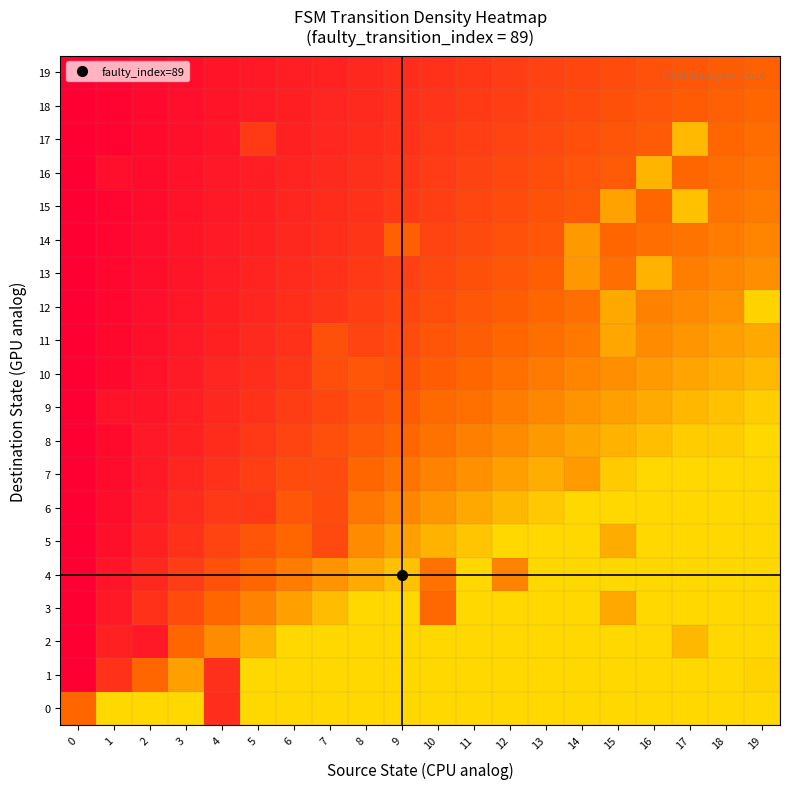

Reading right to left, transcribe all the data shown in this chart.

0: 19=1.0	18=1.0	17=1.0	16=1.0	15=1.0	14=1.0	13=1.0	12=1.0	11=1.0	10=1.0	9=1.0	8=1.0	7=1.0	6=1.0	5=1.0	4=0.2	3=1.0	2=1.0	1=1.0	0=0.5
1: 19=1.0	18=1.0	17=1.0	16=1.0	15=1.0	14=1.0	13=1.0	12=1.0	11=1.0	10=1.0	9=1.0	8=1.0	7=1.0	6=1.0	5=1.0	4=0.2	3=0.8	2=0.5	1=0.2	0=0.0
2: 19=1.0	18=1.0	17=0.9	16=1.0	15=1.0	14=1.0	13=1.0	12=1.0	11=1.0	10=1.0	9=1.0	8=1.0	7=1.0	6=1.0	5=0.8	4=0.7	3=0.5	2=0.1	1=0.2	0=0.0
3: 19=1.0	18=1.0	17=1.0	16=1.0	15=0.8	14=1.0	13=1.0	12=1.0	11=1.0	10=0.5	9=1.0	8=1.0	7=0.9	6=0.8	5=0.6	4=0.5	3=0.4	2=0.2	1=0.1	0=0.0
4: 19=1.0	18=1.0	17=1.0	16=1.0	15=1.0	14=1.0	13=1.0	12=0.6	11=1.0	10=0.6	9=0.9	8=0.8	7=0.7	6=0.6	5=0.5	4=0.4	3=0.3	2=0.2	1=0.1	0=0.0
5: 19=1.0	18=1.0	17=1.0	16=1.0	15=0.8	14=1.0	13=1.0	12=1.0	11=0.9	10=0.8	9=0.8	8=0.7	7=0.4	6=0.5	5=0.4	4=0.3	3=0.2	2=0.2	1=0.1	0=0.0
6: 19=1.0	18=1.0	17=1.0	16=1.0	15=1.0	14=1.0	13=0.9	12=0.9	11=0.8	10=0.7	9=0.6	8=0.6	7=0.4	6=0.4	5=0.3	4=0.3	3=0.2	2=0.1	1=0.1	0=0.0
7: 19=1.0	18=1.0	17=1.0	16=1.0	15=0.9	14=0.7	13=0.8	12=0.8	11=0.7	10=0.6	9=0.6	8=0.5	7=0.4	6=0.4	5=0.3	4=0.2	3=0.2	2=0.1	1=0.1	0=0.0
8: 19=1.0	18=0.9	17=0.9	16=0.9	15=0.8	14=0.8	13=0.7	12=0.7	11=0.6	10=0.6	9=0.5	8=0.4	7=0.4	6=0.3	5=0.3	4=0.2	3=0.2	2=0.1	1=0.1	0=0.0
9: 19=0.9	18=0.9	17=0.8	16=0.8	15=0.8	14=0.7	13=0.7	12=0.6	11=0.6	10=0.5	9=0.5	8=0.4	7=0.3	6=0.3	5=0.2	4=0.2	3=0.1	2=0.1	1=0.1	0=0.0
10: 19=0.9	18=0.8	17=0.8	16=0.7	15=0.7	14=0.6	13=0.6	12=0.5	11=0.5	10=0.5	9=0.4	8=0.4	7=0.4	6=0.3	5=0.2	4=0.2	3=0.1	2=0.1	1=0.0	0=0.0
11: 19=0.8	18=0.8	17=0.7	16=0.7	15=0.8	14=0.6	13=0.5	12=0.5	11=0.5	10=0.4	9=0.4	8=0.3	7=0.4	6=0.2	5=0.2	4=0.2	3=0.1	2=0.1	1=0.0	0=0.0
12: 19=1.0	18=0.7	17=0.7	16=0.6	15=0.8	14=0.5	13=0.5	12=0.5	11=0.4	10=0.4	9=0.3	8=0.3	7=0.3	6=0.2	5=0.2	4=0.2	3=0.1	2=0.1	1=0.0	0=0.0
13: 19=0.7	18=0.6	17=0.6	16=0.8	15=0.5	14=0.7	13=0.5	12=0.4	11=0.4	10=0.4	9=0.3	8=0.3	7=0.2	6=0.2	5=0.2	4=0.1	3=0.1	2=0.1	1=0.0	0=0.0
14: 19=0.6	18=0.6	17=0.6	16=0.5	15=0.5	14=0.7	13=0.4	12=0.4	11=0.4	10=0.3	9=0.5	8=0.3	7=0.2	6=0.2	5=0.2	4=0.1	3=0.1	2=0.1	1=0.0	0=0.0
15: 19=0.6	18=0.6	17=0.9	16=0.5	15=0.8	14=0.4	13=0.4	12=0.4	11=0.3	10=0.3	9=0.3	8=0.2	7=0.2	6=0.2	5=0.2	4=0.1	3=0.1	2=0.1	1=0.0	0=0.0
16: 19=0.6	18=0.5	17=0.5	16=0.8	15=0.4	14=0.4	13=0.4	12=0.4	11=0.3	10=0.3	9=0.3	8=0.2	7=0.2	6=0.2	5=0.1	4=0.1	3=0.1	2=0.1	1=0.1	0=0.0
17: 19=0.5	18=0.5	17=0.9	16=0.4	15=0.4	14=0.4	13=0.4	12=0.3	11=0.3	10=0.3	9=0.2	8=0.2	7=0.2	6=0.2	5=0.3	4=0.1	3=0.1	2=0.1	1=0.0	0=0.0
18: 19=0.5	18=0.5	17=0.4	16=0.4	15=0.4	14=0.4	13=0.3	12=0.3	11=0.3	10=0.3	9=0.2	8=0.2	7=0.2	6=0.2	5=0.1	4=0.1	3=0.1	2=0.1	1=0.0	0=0.0
19: 19=0.5	18=0.5	17=0.4	16=0.4	15=0.4	14=0.3	13=0.3	12=0.3	11=0.3	10=0.2	9=0.2	8=0.2	7=0.2	6=0.1	5=0.1	4=0.1	3=0.1	2=0.1	1=0.0	0=0.0